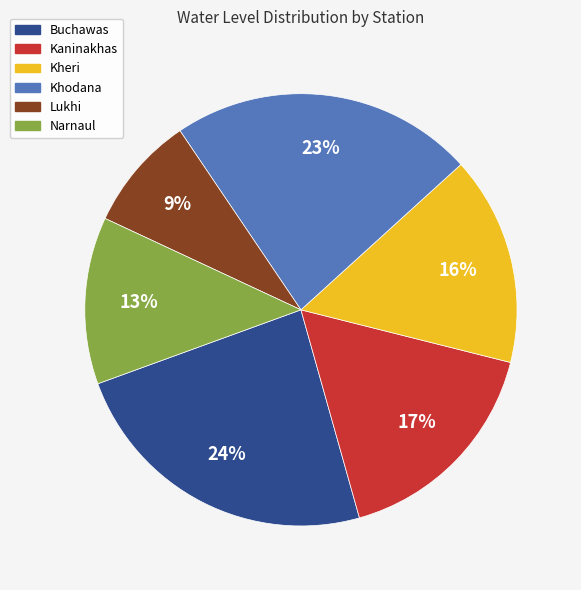

What is the smallest slice in the pie chart?

Lukhi